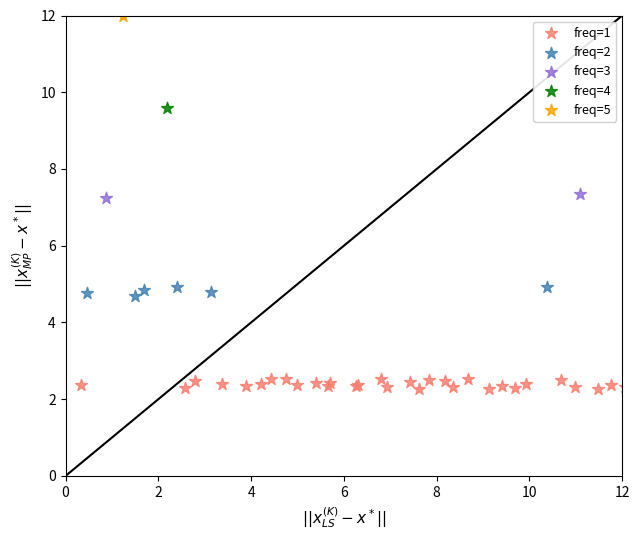

Which series reaches the minimum Y coordinate?

freq=1